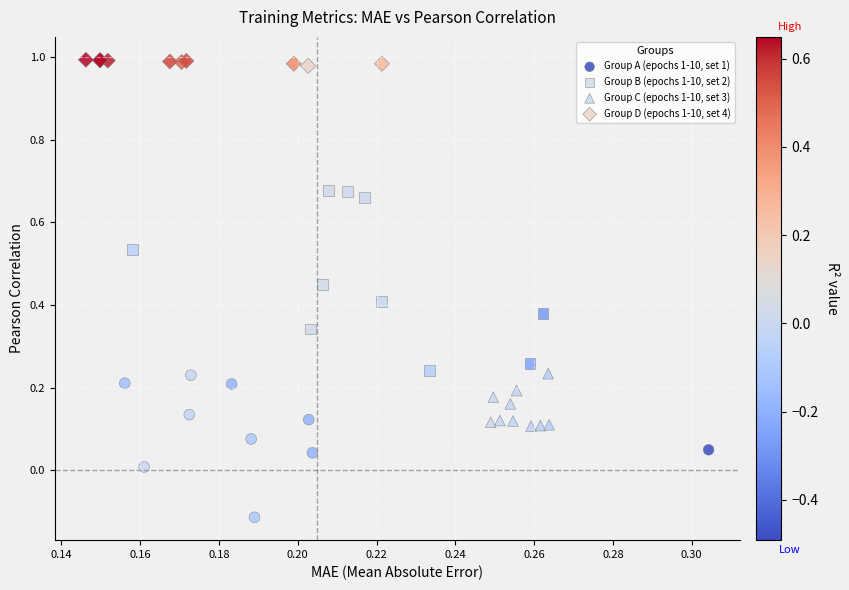

Which series contains the highest Y value?

Group D (epochs 1-10, set 4)